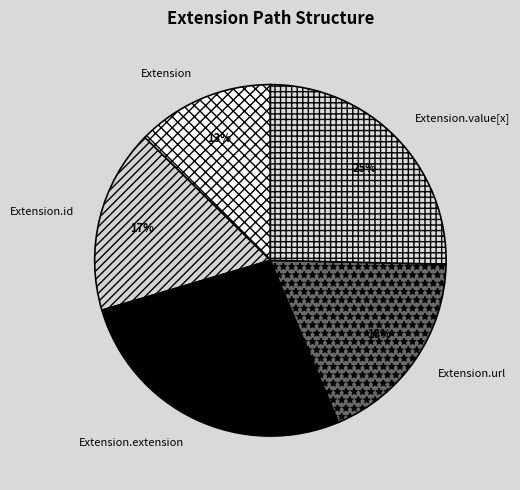

To the nearest percent, what is the average slice percentage?

20%